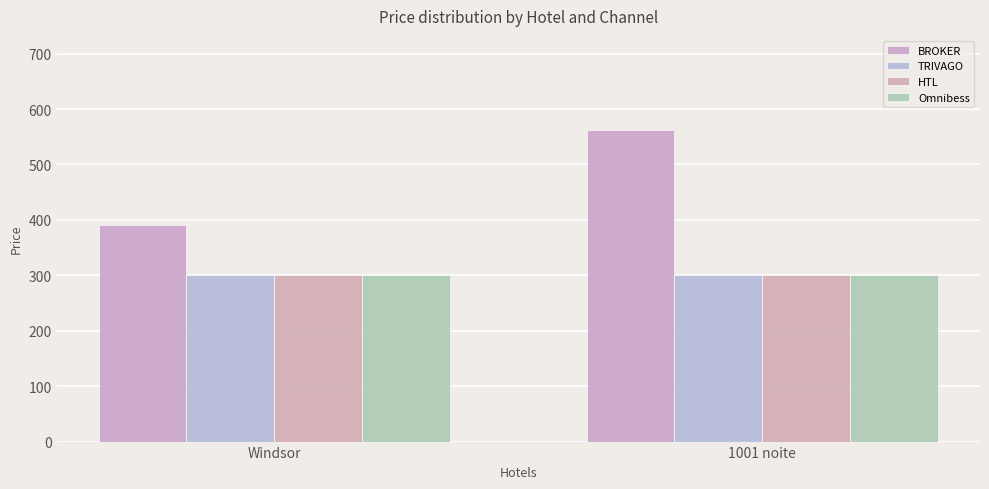

What are all the series names shown in the legend?

BROKER, TRIVAGO, HTL, Omnibess